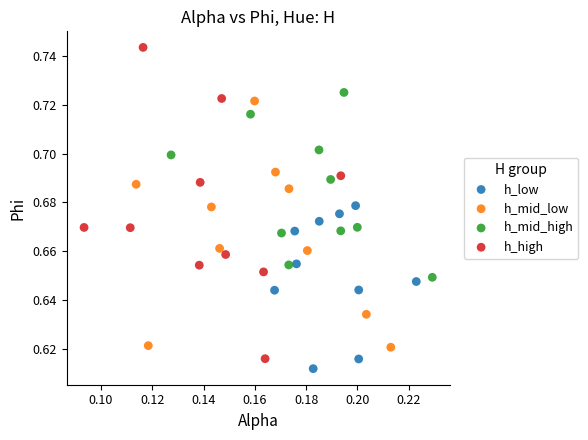

Which series has the largest Y range (max minus min)?

h_high